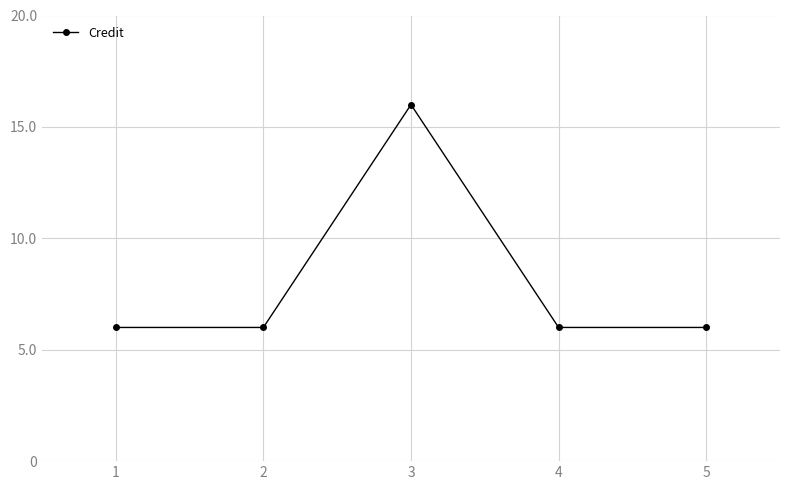

How many lines are shown in the chart?

1